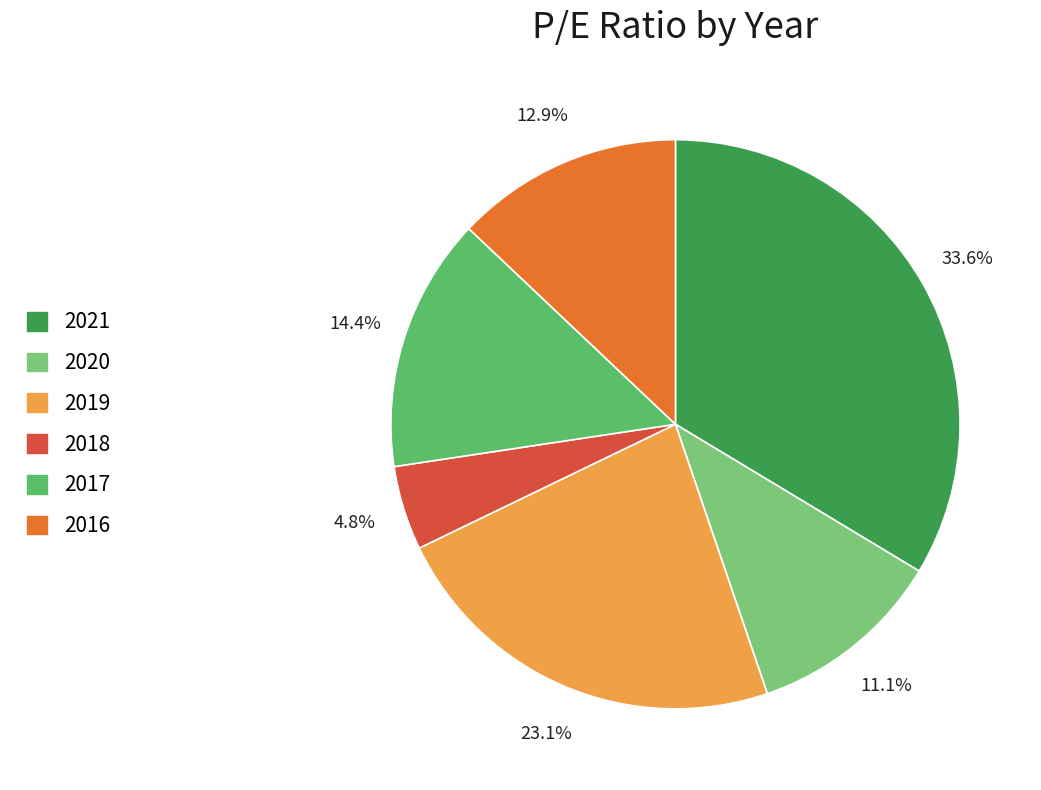

To the nearest percent, what portion does 2019 represent?

23%